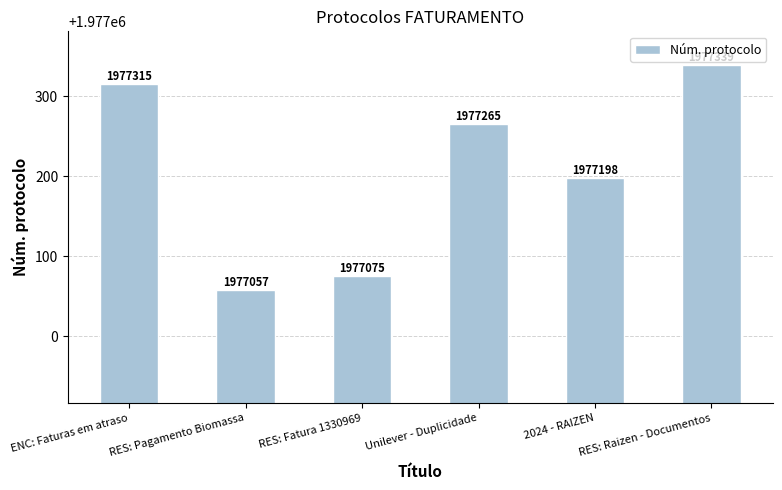

List the labels in order of value, smallest first.

RES: Pagamento Biomassa, RES: Fatura 1330969, 2024 - RAIZEN, Unilever - Duplicidade, ENC: Faturas em atraso, RES: Raizen - Documentos